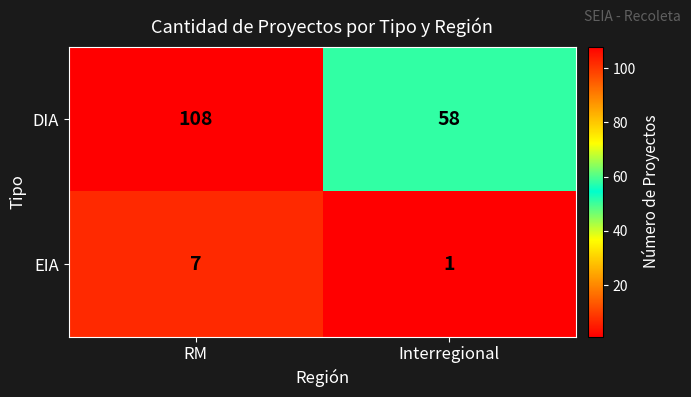

Which series has the largest total across all categories?

DIA